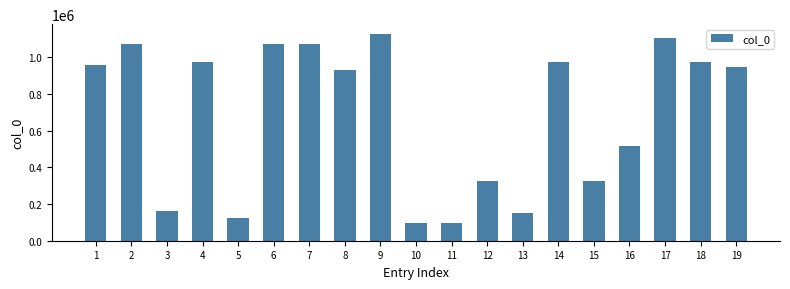

What is the difference between the maximum and second lowest values?

1025837